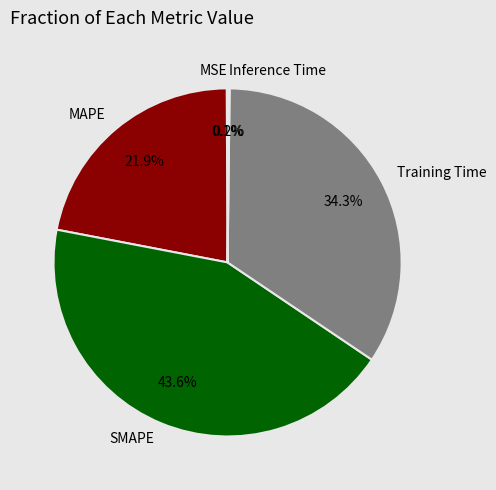

To the nearest percent, what percentage of the pie is SMAPE?

44%